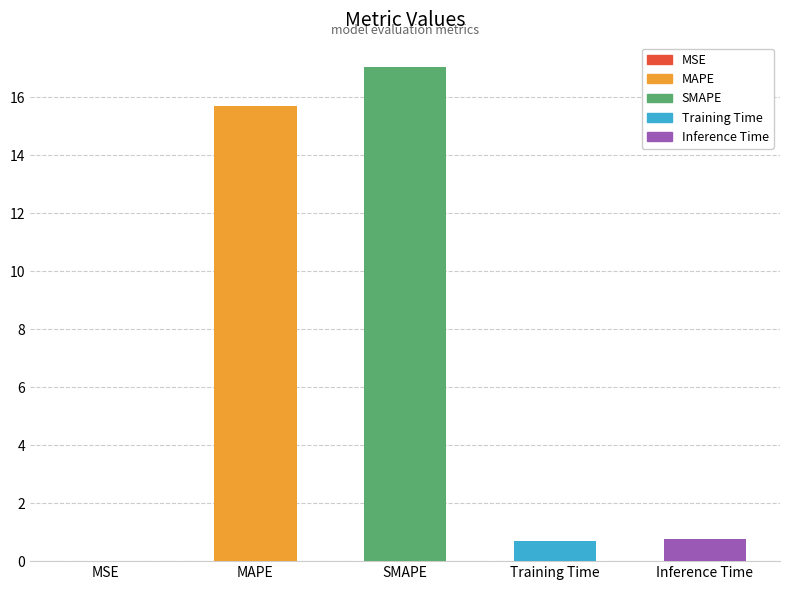

What is the difference between the maximum and minimum values?

17.0